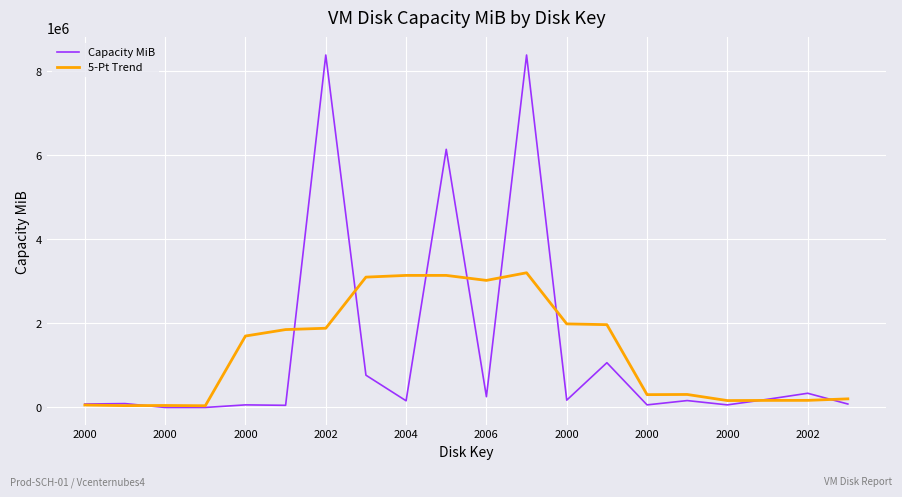

At how many categories does at least one series exceed 496047?

10